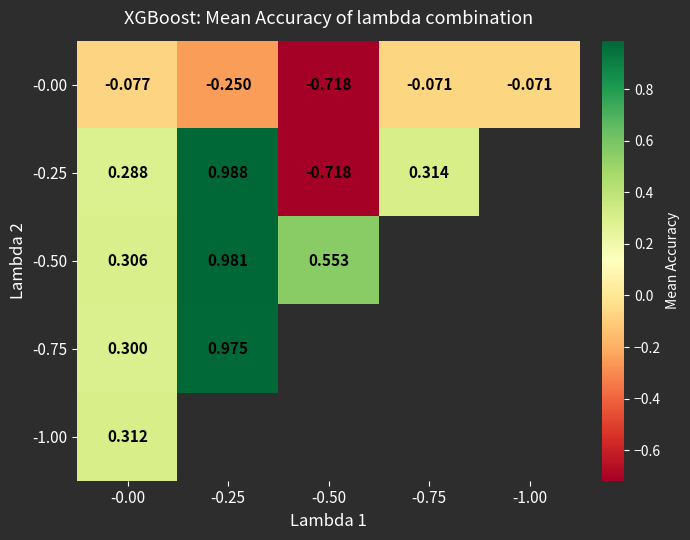

Is the value of -0.00 at -0.25 greater than the value of -0.50 at -0.50?

No